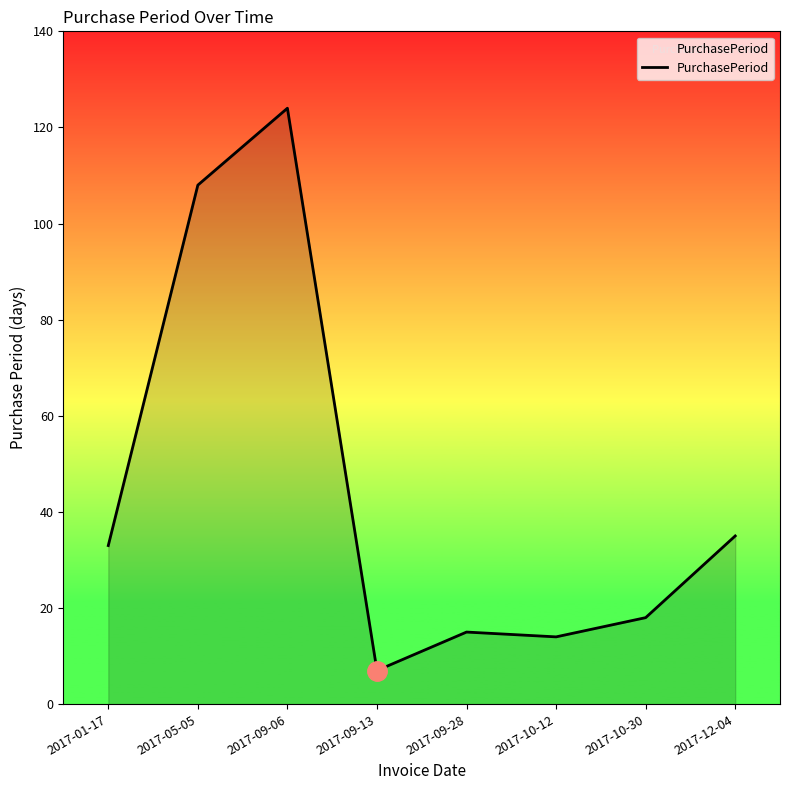

True or false: there are more than 0 points higher than both neighbors.

True